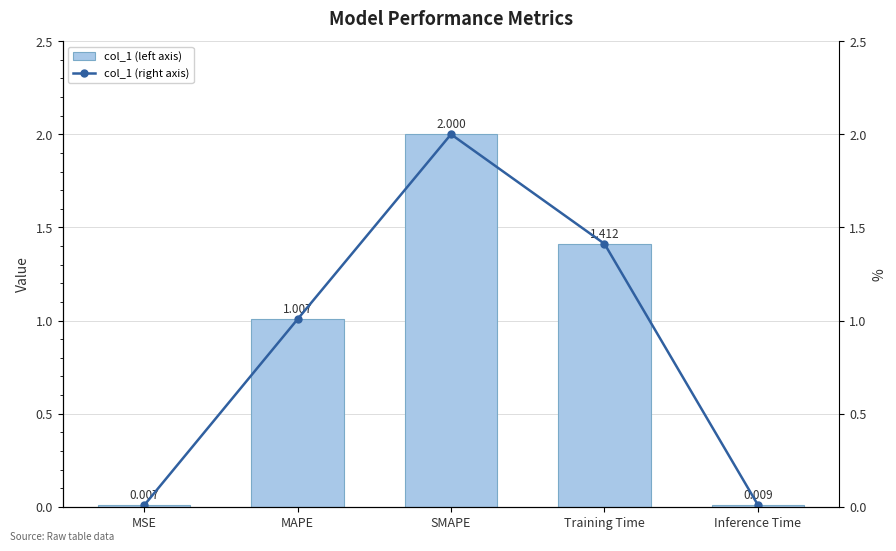

Where does the col_1 (left axis) series first go above 1?

MAPE